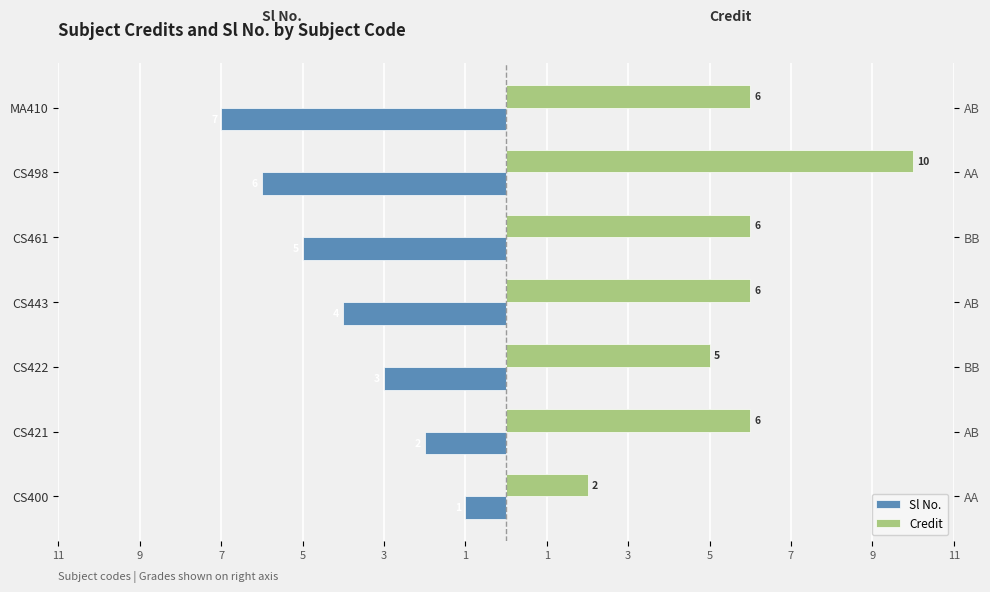

At how many categories does at least one series exceed 9?

1